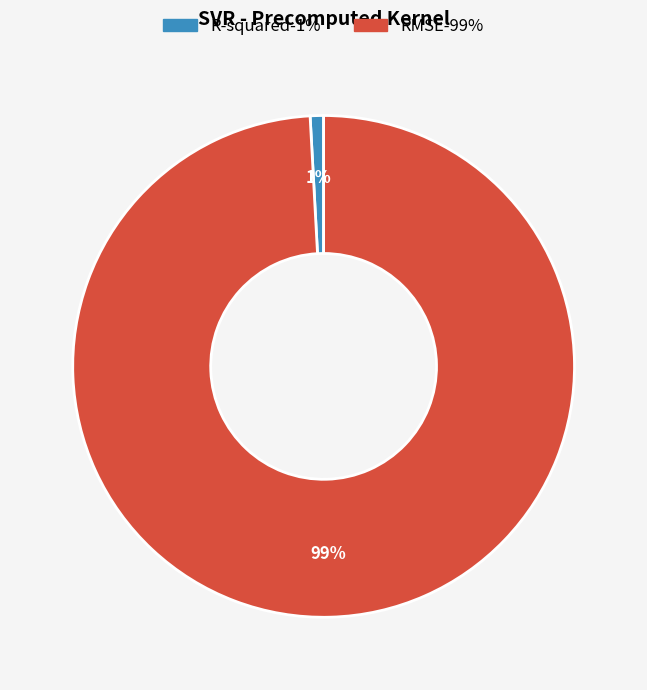

To the nearest percent, what portion does RMSE represent?

99%